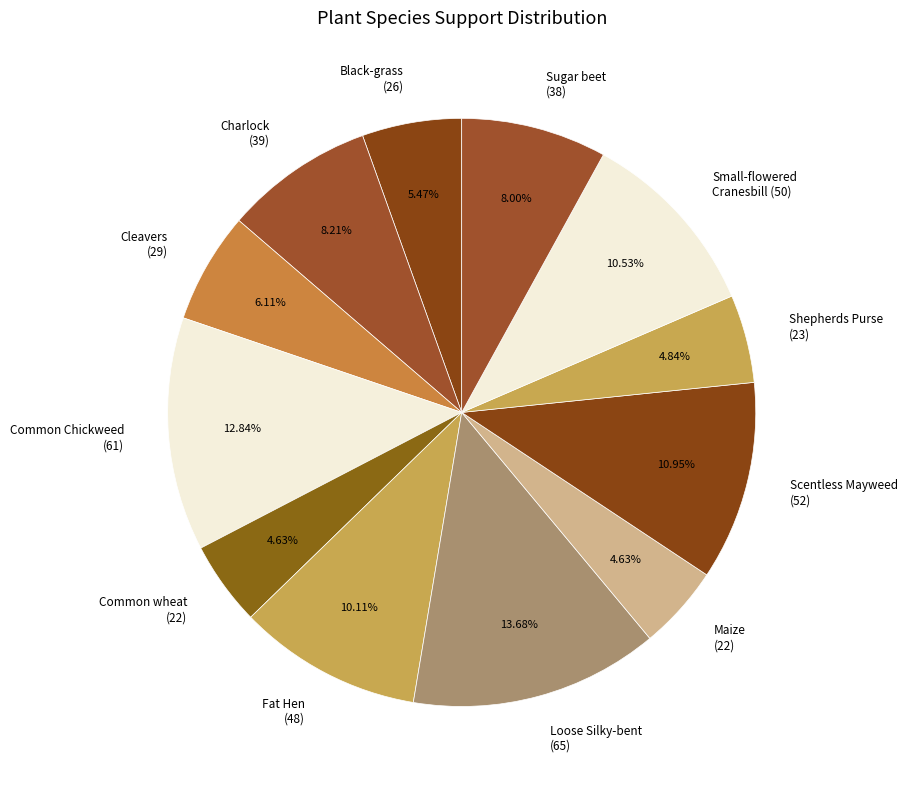

Is Black-grass (26) the majority of the pie?

No